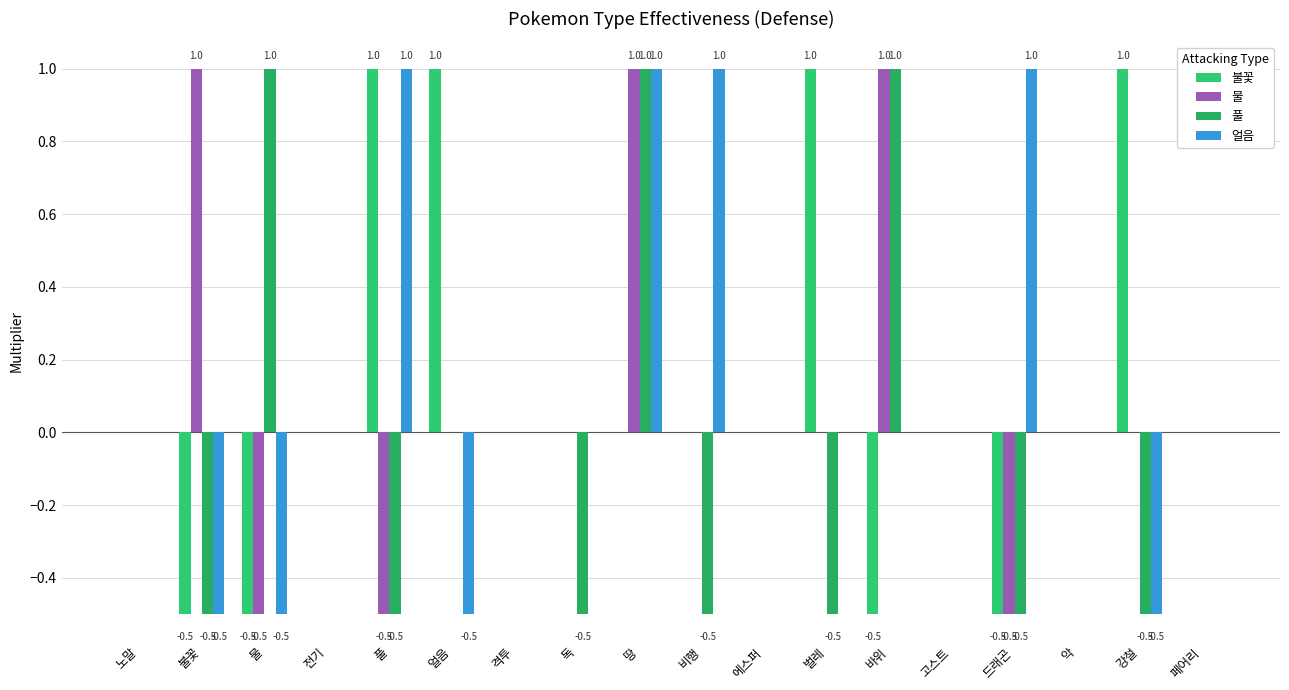

Reading left to right, list all the values displayed in this chart.

불꽃: 0.0	-0.5	-0.5	0.0	1.0	1.0	0.0	0.0	0.0	0.0	0.0	1.0	-0.5	0.0	-0.5	0.0	1.0	0.0
물: 0.0	1.0	-0.5	0.0	-0.5	0.0	0.0	0.0	1.0	0.0	0.0	0.0	1.0	0.0	-0.5	0.0	0.0	0.0
풀: 0.0	-0.5	1.0	0.0	-0.5	0.0	0.0	-0.5	1.0	-0.5	0.0	-0.5	1.0	0.0	-0.5	0.0	-0.5	0.0
얼음: 0.0	-0.5	-0.5	0.0	1.0	-0.5	0.0	0.0	1.0	1.0	0.0	0.0	0.0	0.0	1.0	0.0	-0.5	0.0